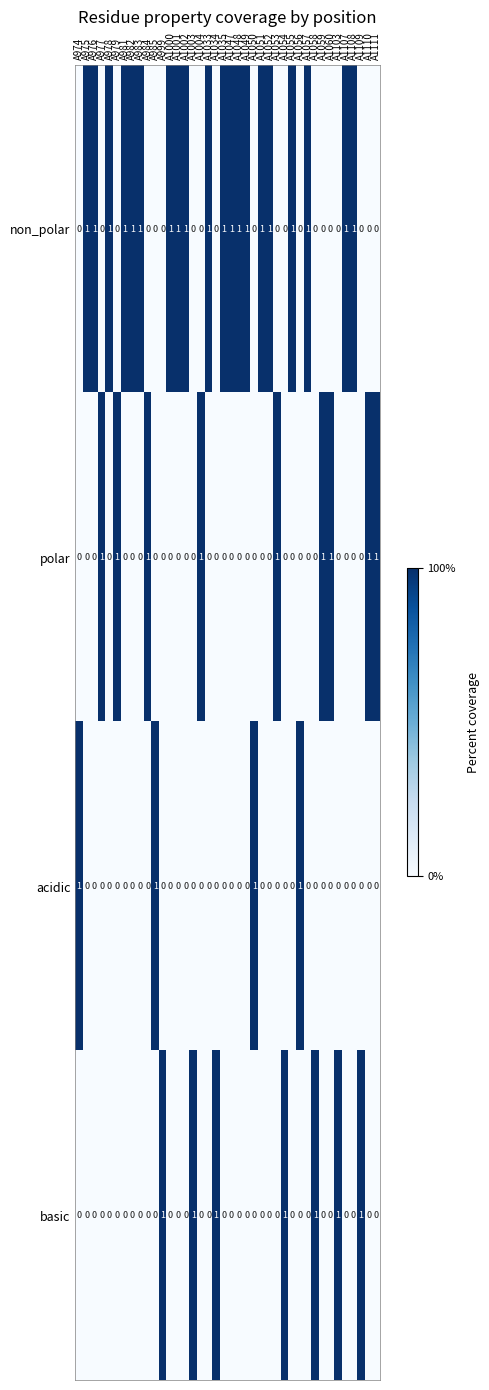

Is it true that acidic equals 0 at A979?

True